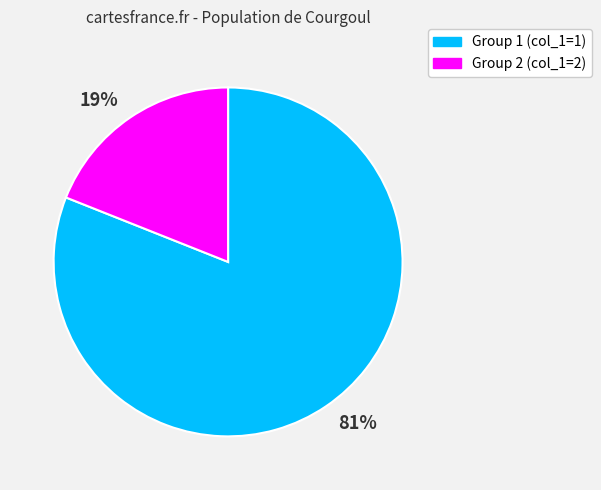

What percentage is the Group 2 (col_1=2) slice, to the nearest percent?

19%